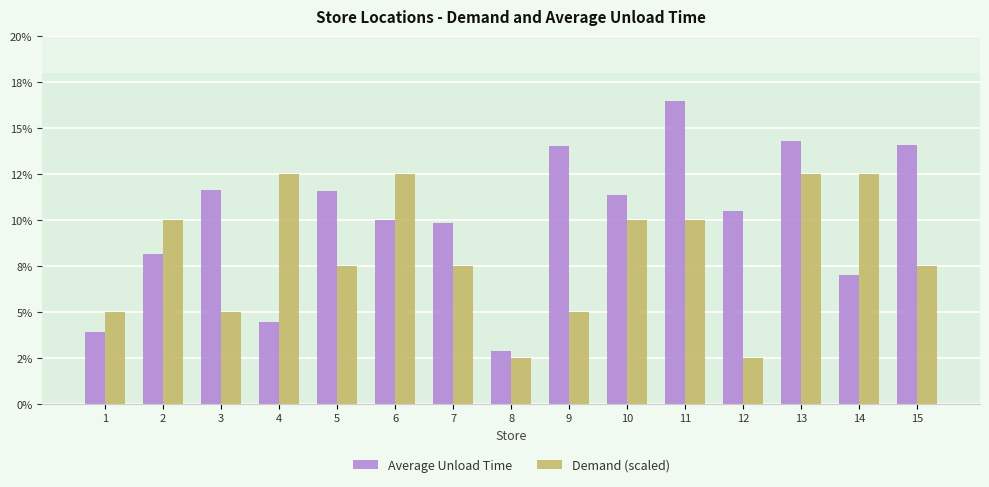

What are all the series names shown in the legend?

Average Unload Time, Demand (scaled)